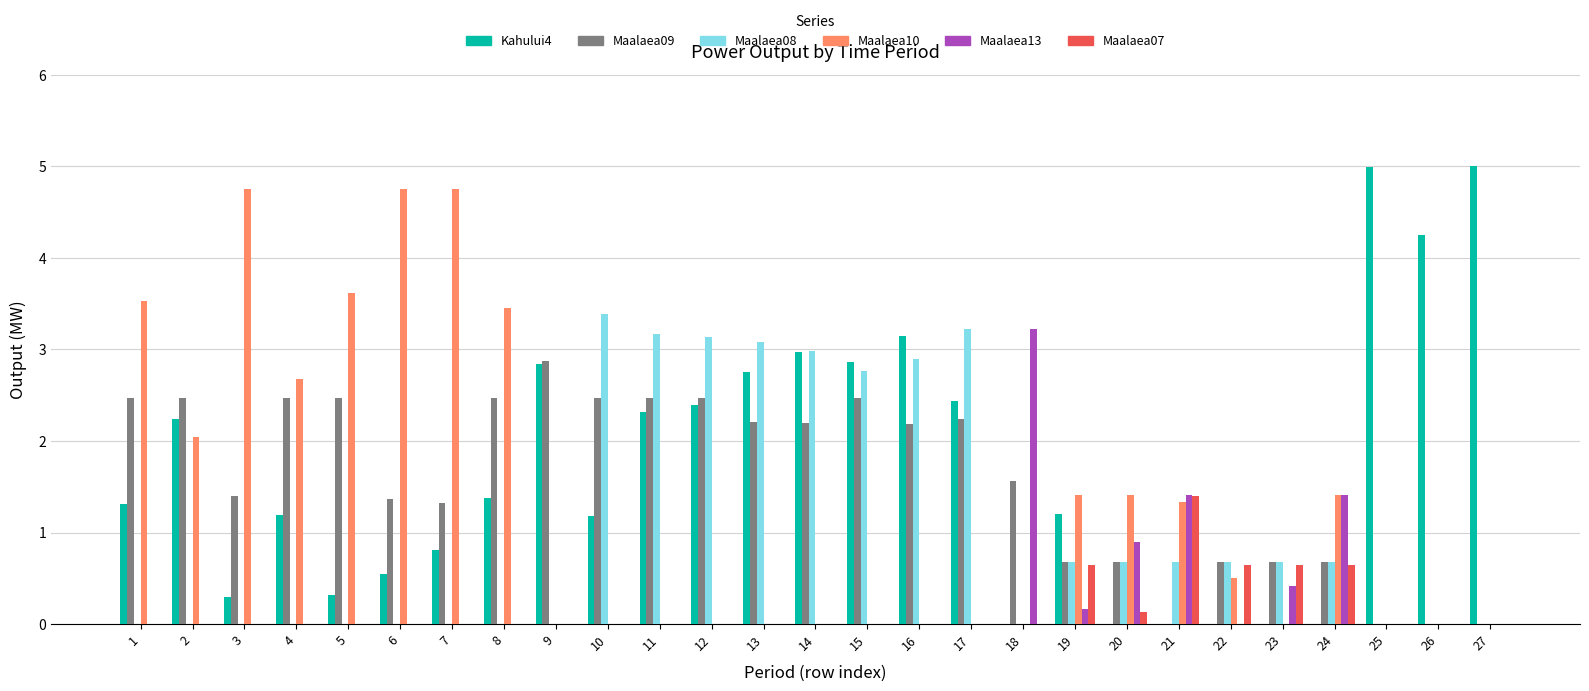

What are all the series names shown in the legend?

Kahului4, Maalaea09, Maalaea08, Maalaea10, Maalaea13, Maalaea07